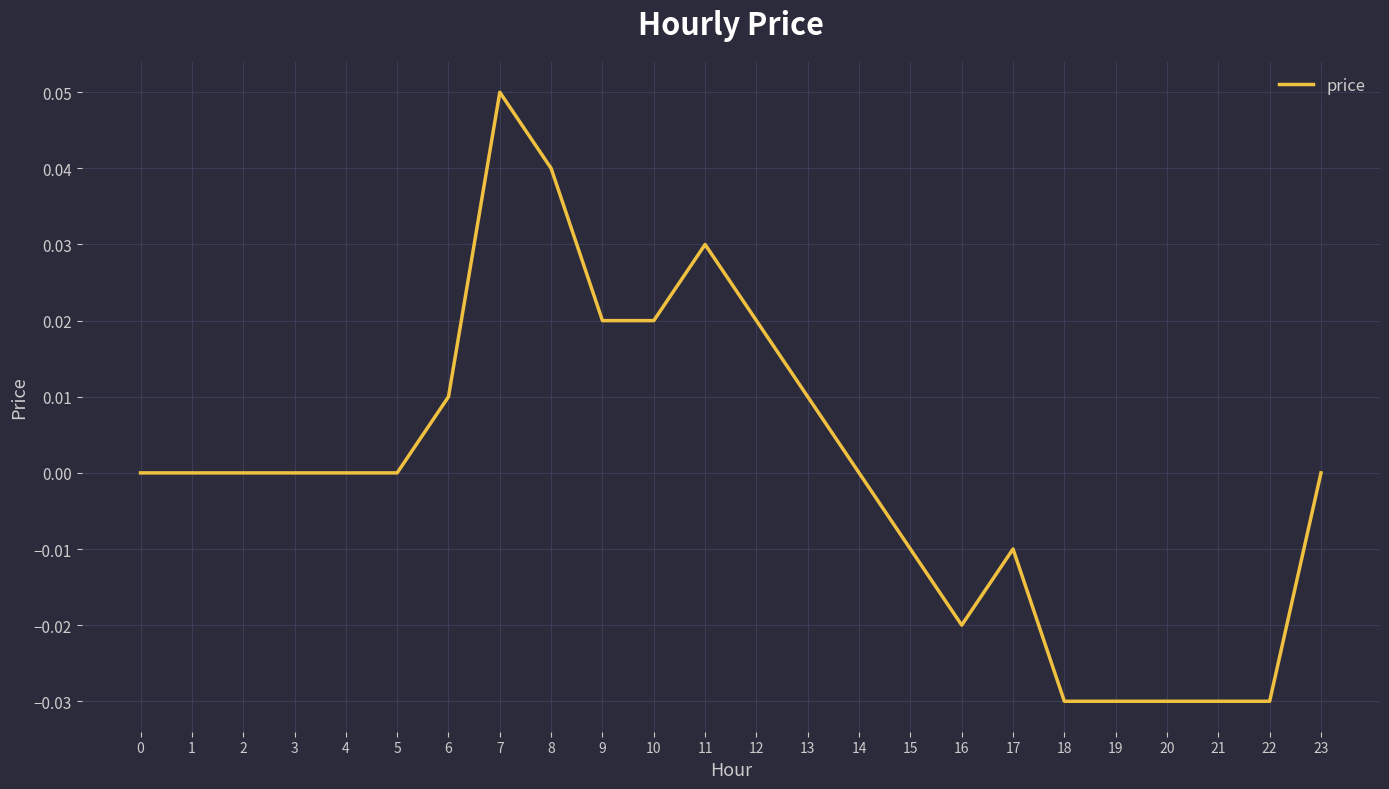

True or false: there are more than 0 points higher than both neighbors.

True